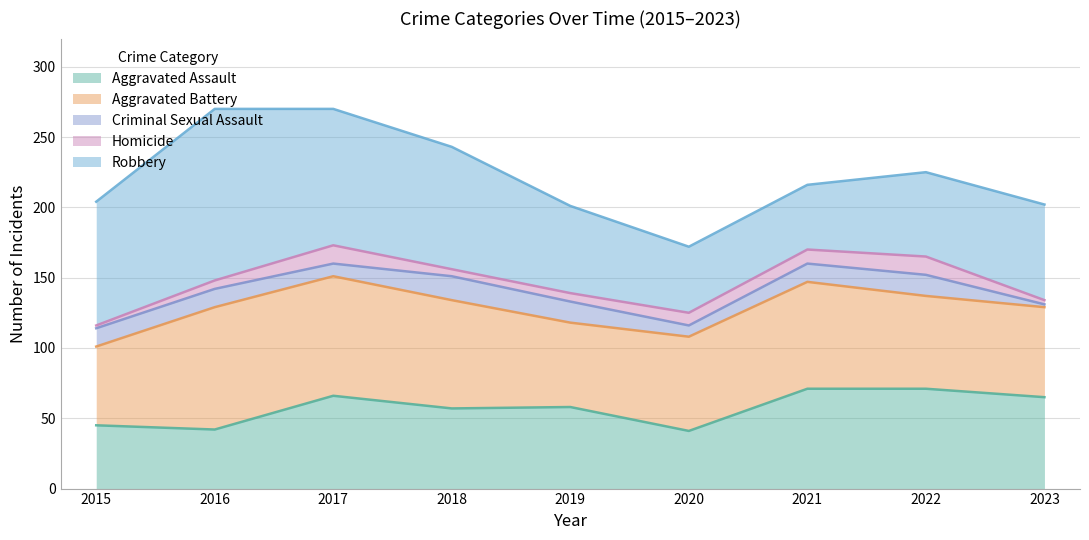

What is the maximum value for Criminal Sexual Assault?

17